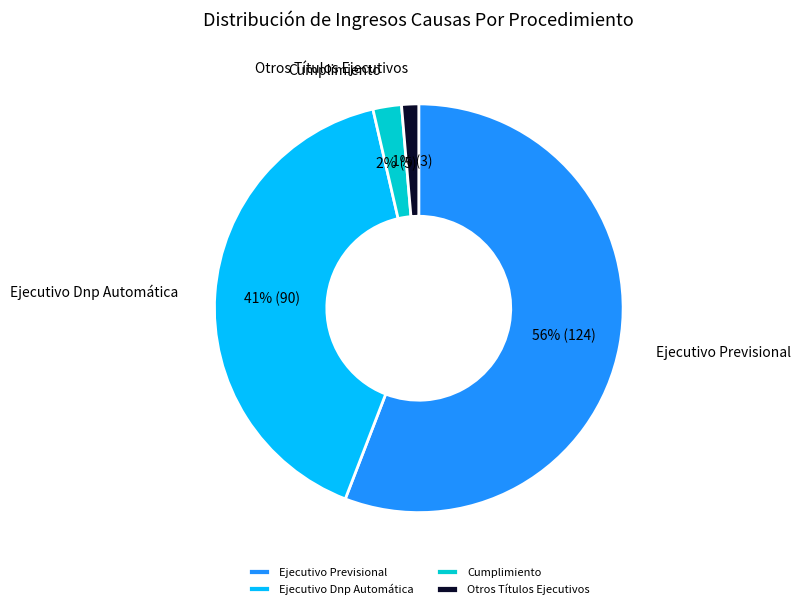

To the nearest percent, what is the average slice percentage?

25%